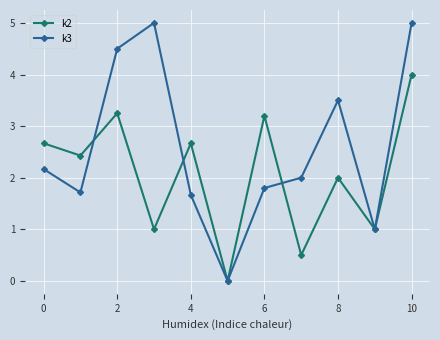

Which series has the widest spread of values?

k3